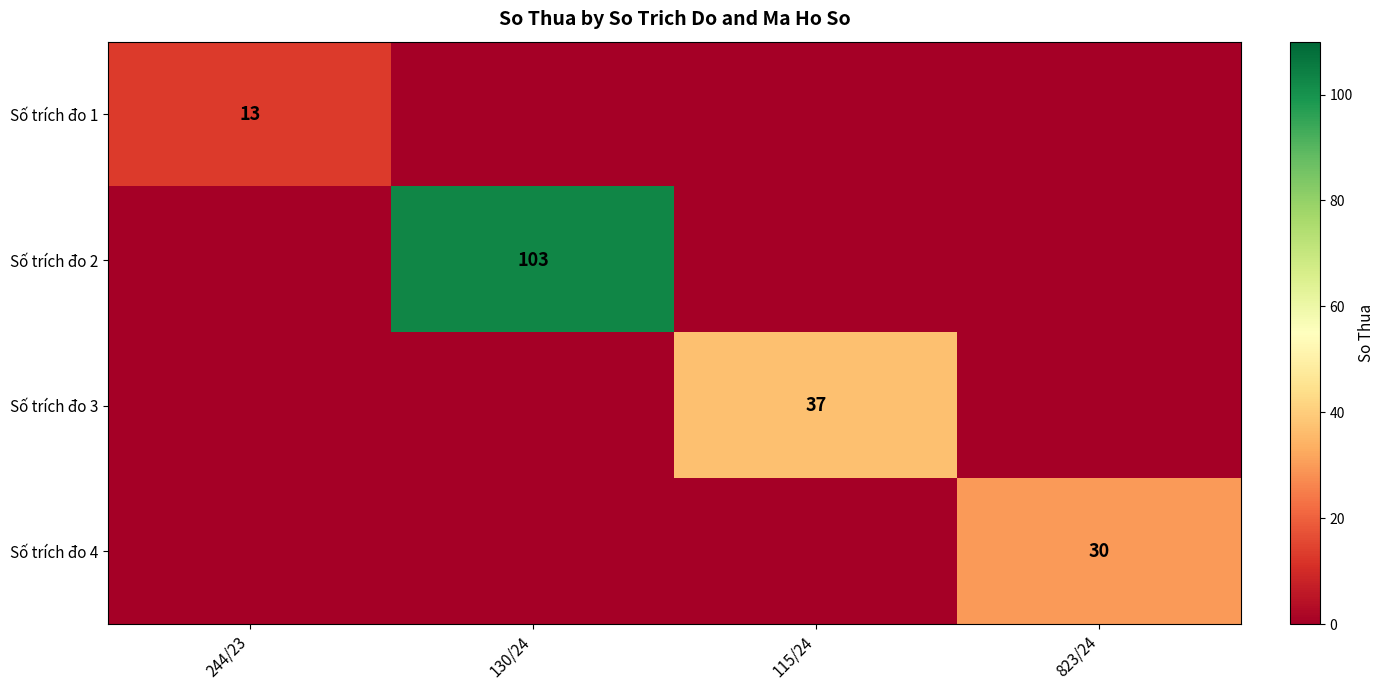

What is the total value across all series at 130/24?

103